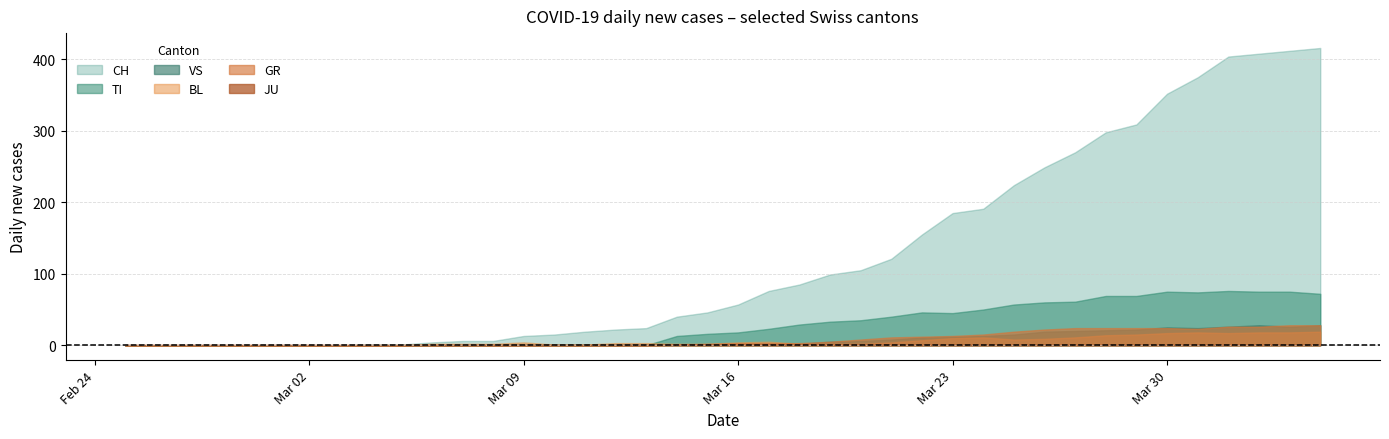

How many series are shown in this chart?

6